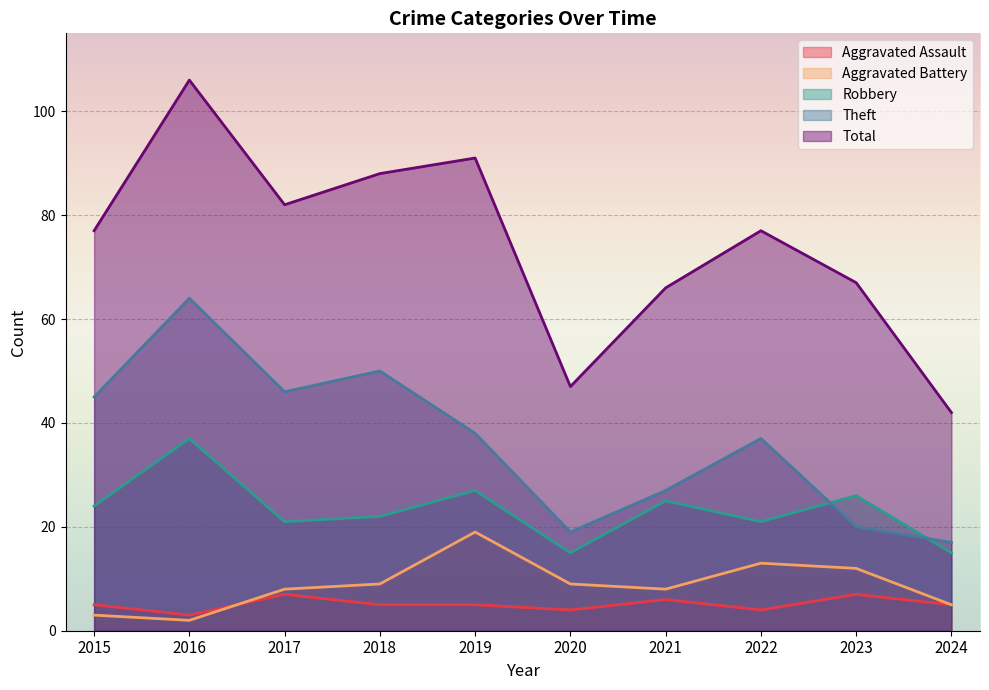

Reading left to right, transcribe all the data shown in this chart.

Aggravated Assault: 2015=5	2016=3	2017=7	2018=5	2019=5	2020=4	2021=6	2022=4	2023=7	2024=5
Aggravated Battery: 2015=3	2016=2	2017=8	2018=9	2019=19	2020=9	2021=8	2022=13	2023=12	2024=5
Robbery: 2015=24	2016=37	2017=21	2018=22	2019=27	2020=15	2021=25	2022=21	2023=26	2024=15
Theft: 2015=45	2016=64	2017=46	2018=50	2019=38	2020=19	2021=27	2022=37	2023=20	2024=17
Total: 2015=77	2016=106	2017=82	2018=88	2019=91	2020=47	2021=66	2022=77	2023=67	2024=42